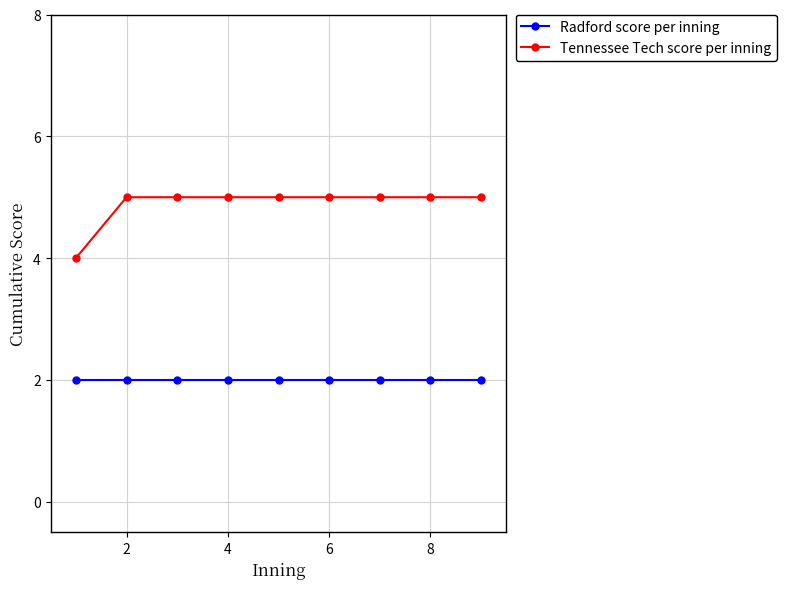

What is the sum of all Radford score per inning values?

18